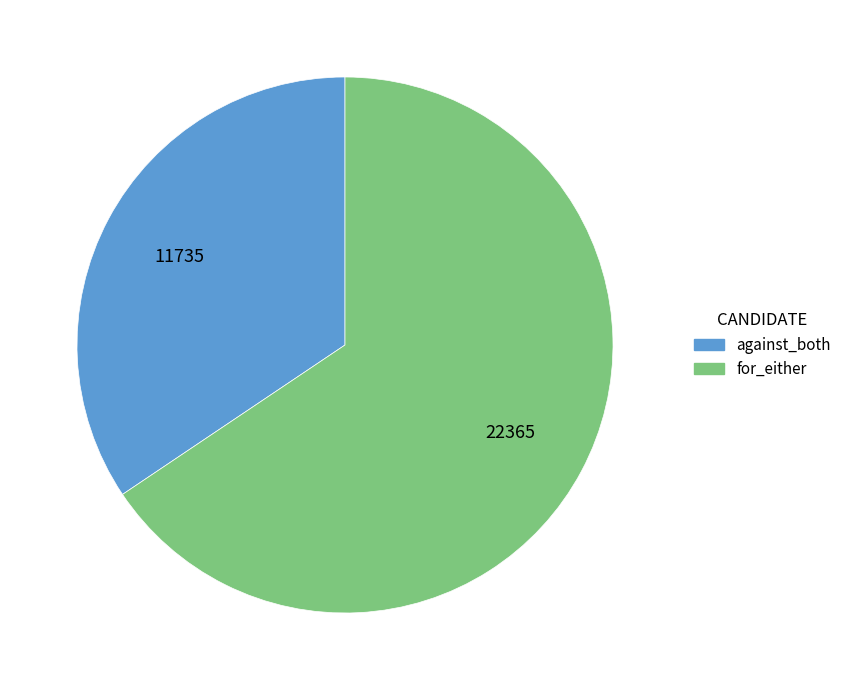

Is for_either the majority of the pie?

Yes